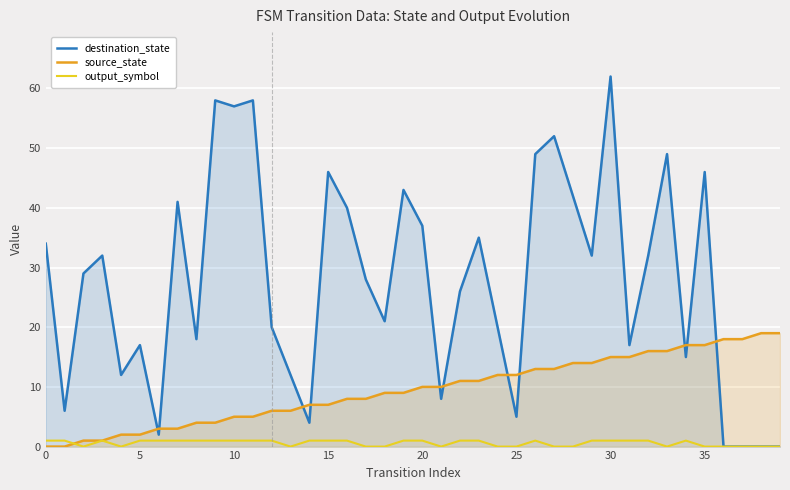

How many values in destination_state are above zero?

36